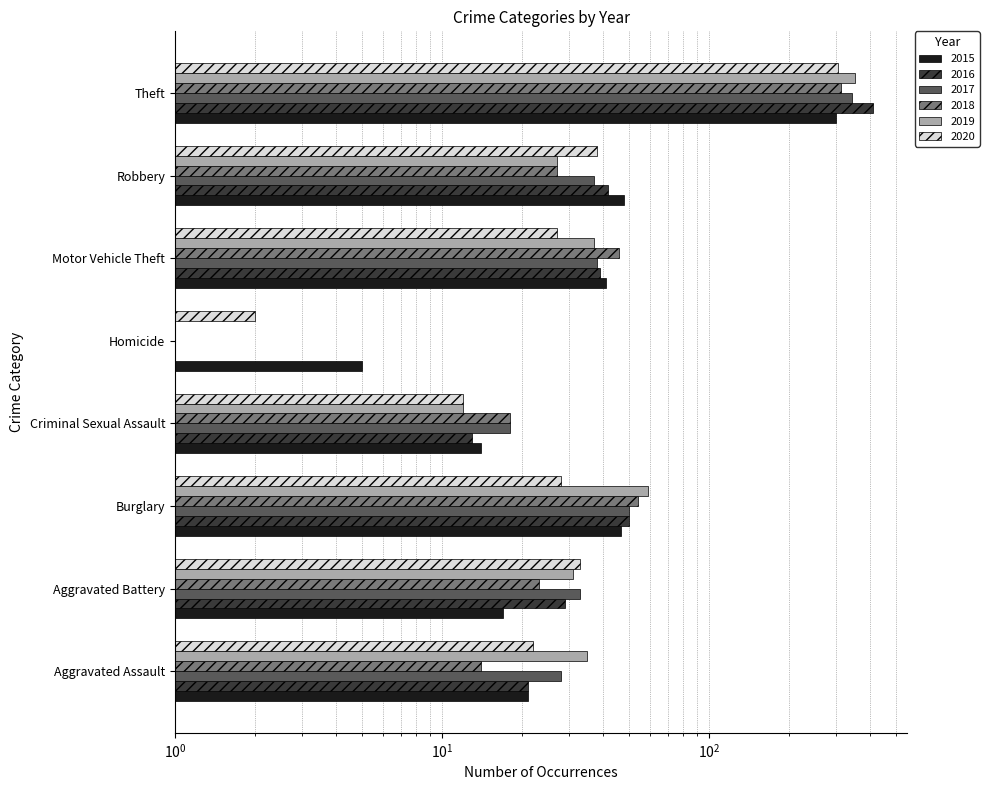

Where does the 2019 series first go above 35?

Burglary